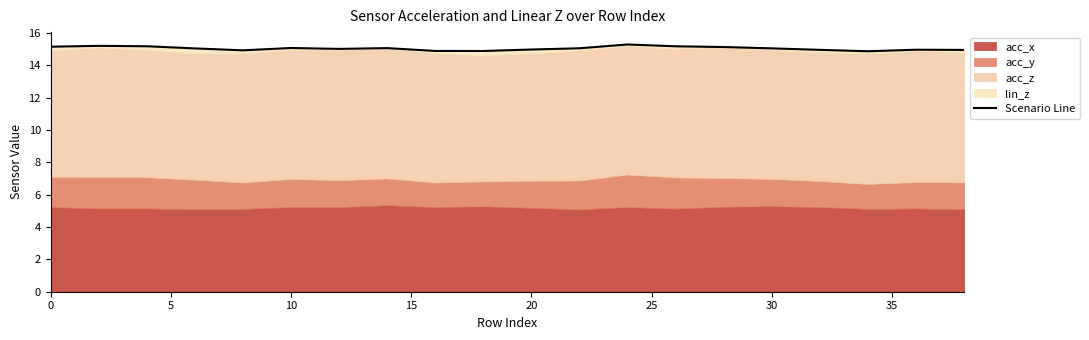

How many points are higher than both their immediate neighbors (excluding endpoints)?

5